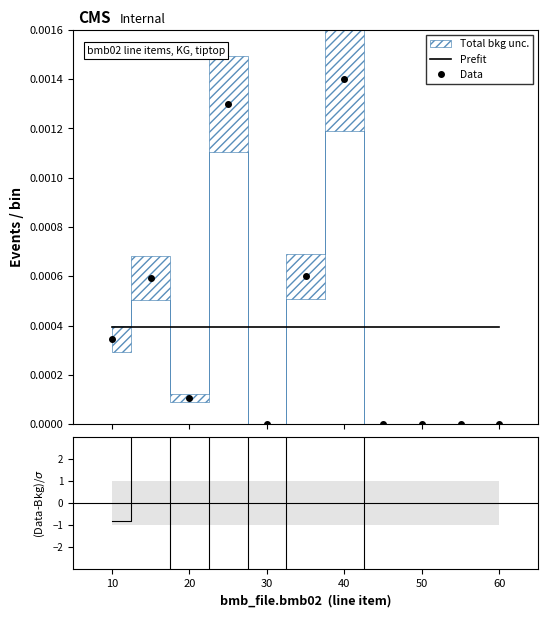

Reading left to right, transcribe all the data shown in this chart.

Prefit: 0.0	0.0	0.0	0.0	0.0	0.0	0.0	0.0	0.0	0.0	0.0
Data: 0.0	0.0	0.0	0.0	0.0	0.0	0.0	0.0	0.0	0.0	0.0
(Data-Bkg)/σ: -0.8	3.4	-4.9	15.2	-6.7	3.4	17.0	-6.7	-6.6	-6.7	-6.7